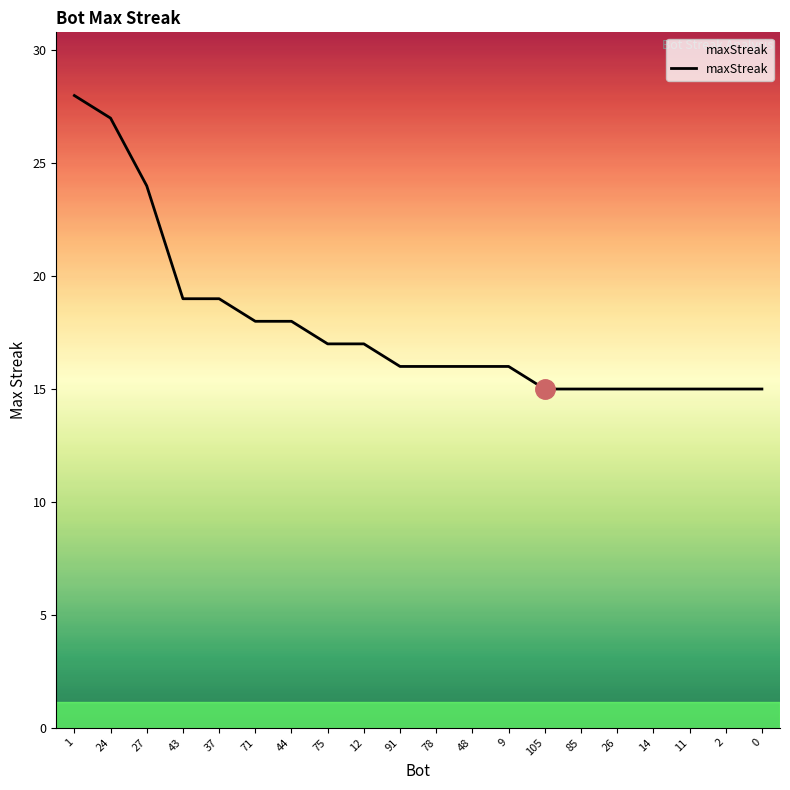

Between 37 and 71, which is larger?

37